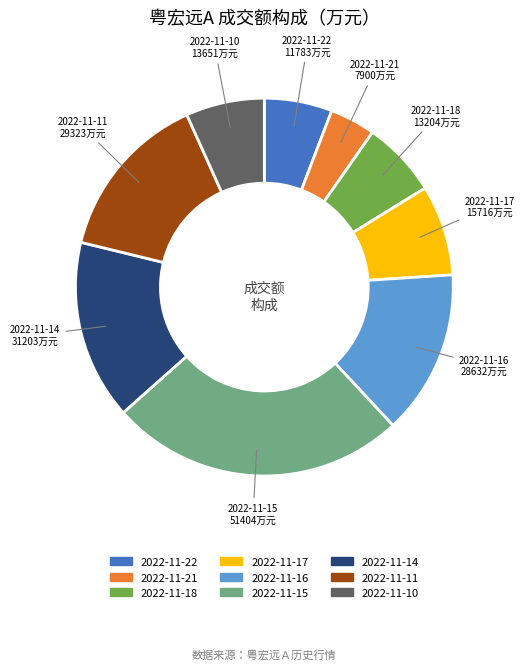

Which category has the biggest portion of the pie?

2022-11-15